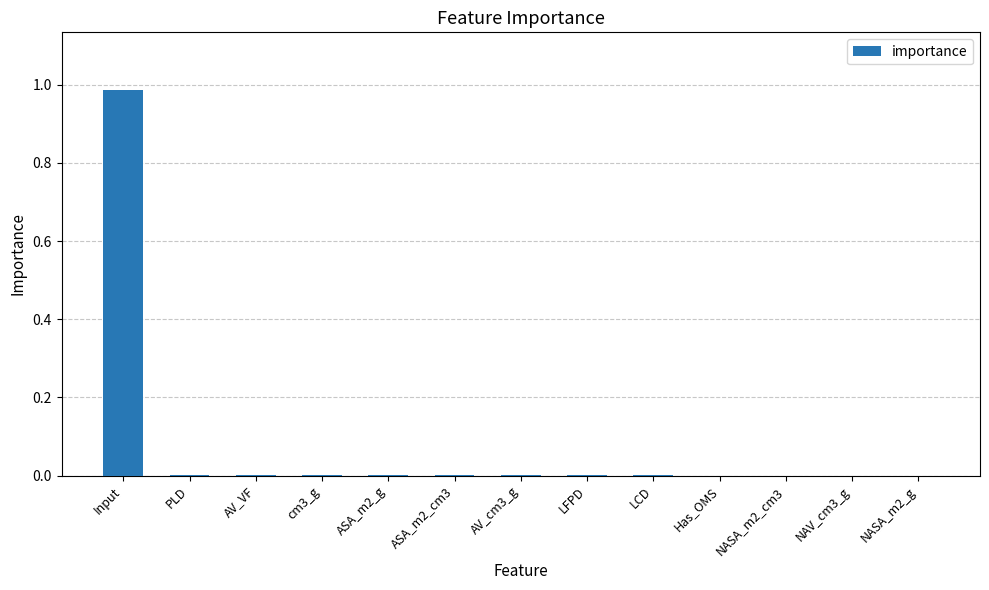

Between Input and cm3_g, which is larger?

Input